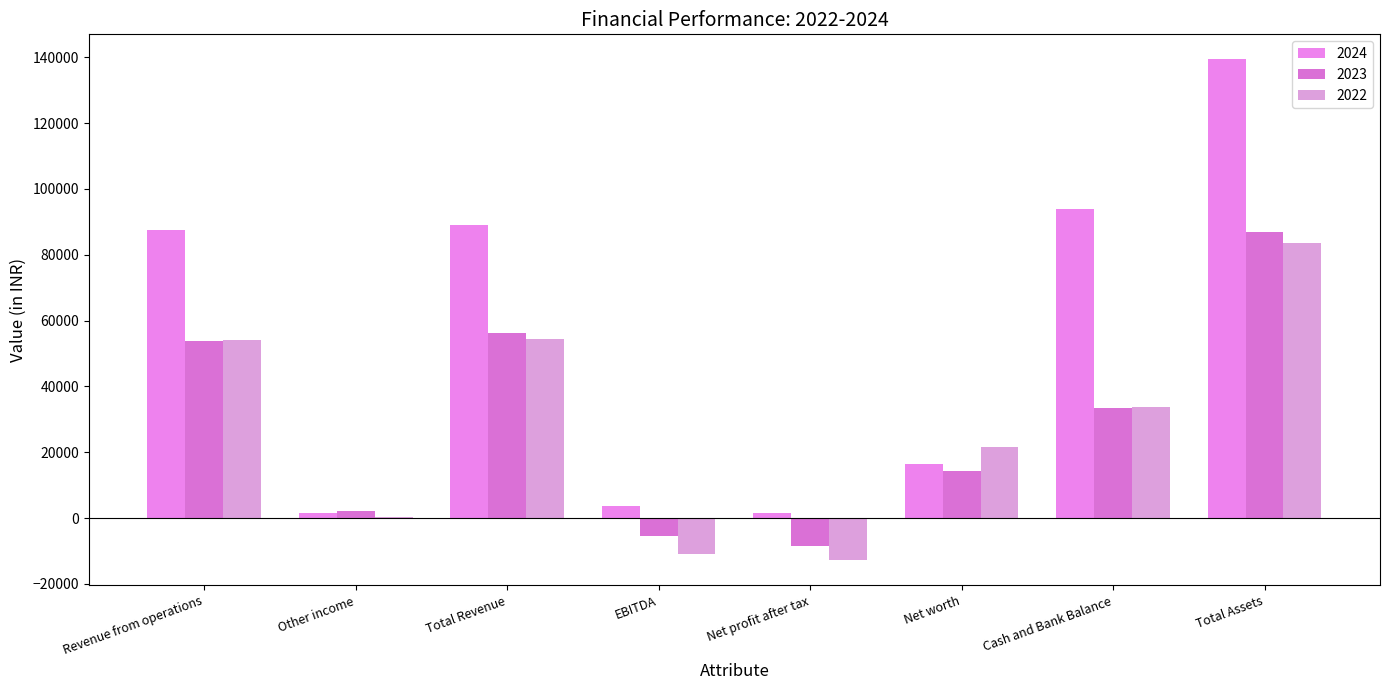

What is the label of the 4th bar from the right?

Net profit after tax